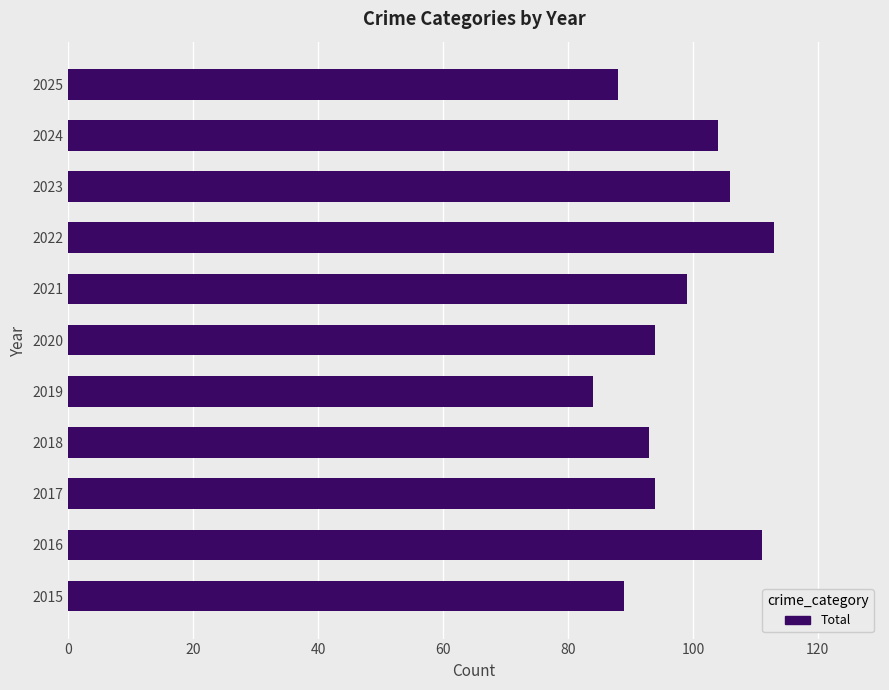

Reading bottom to top, list all the values displayed in this chart.

2015=89	2016=111	2017=94	2018=93	2019=84	2020=94	2021=99	2022=113	2023=106	2024=104	2025=88